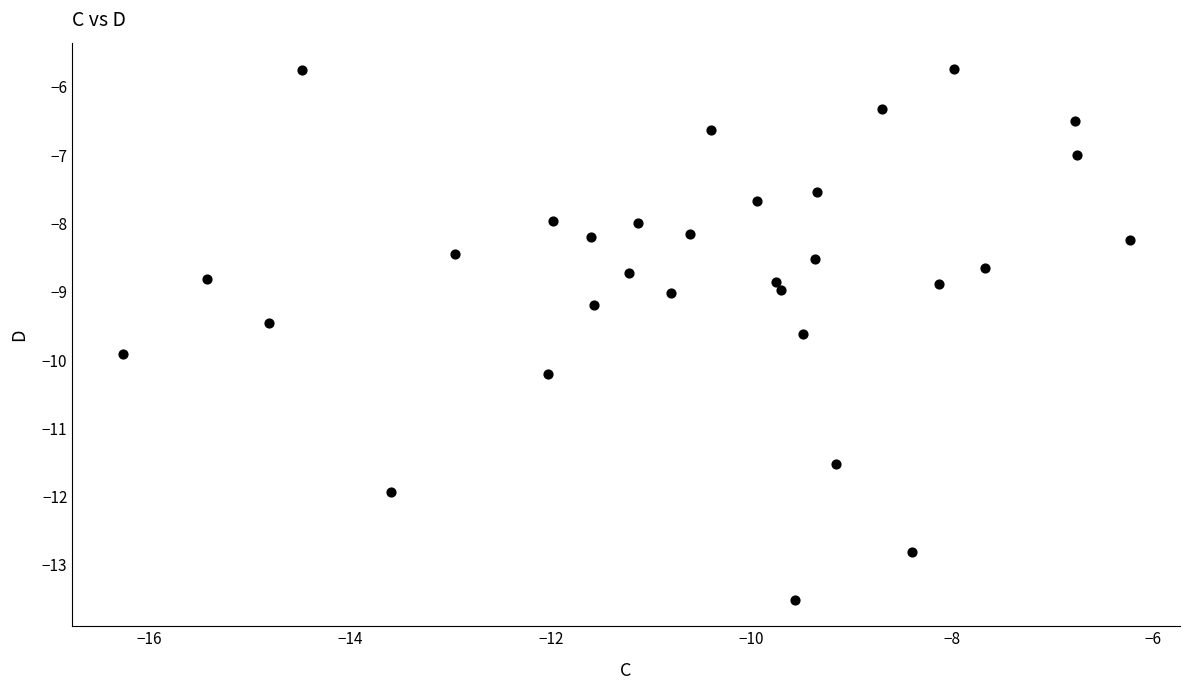

What is the range of X values (max minus min)?

10.0